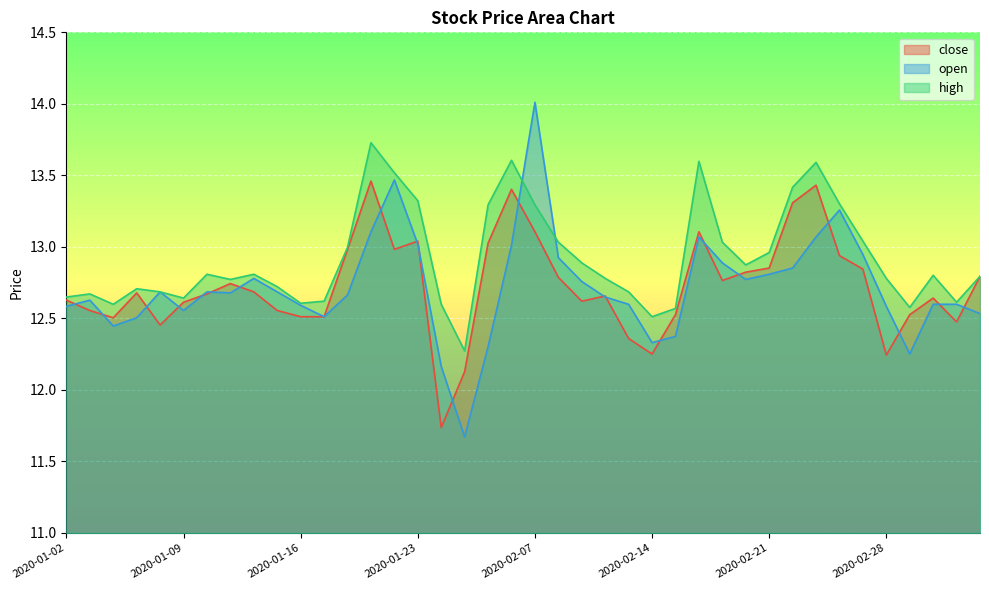

What is the difference between the highest and lowest values at 2020-01-06?

0.2